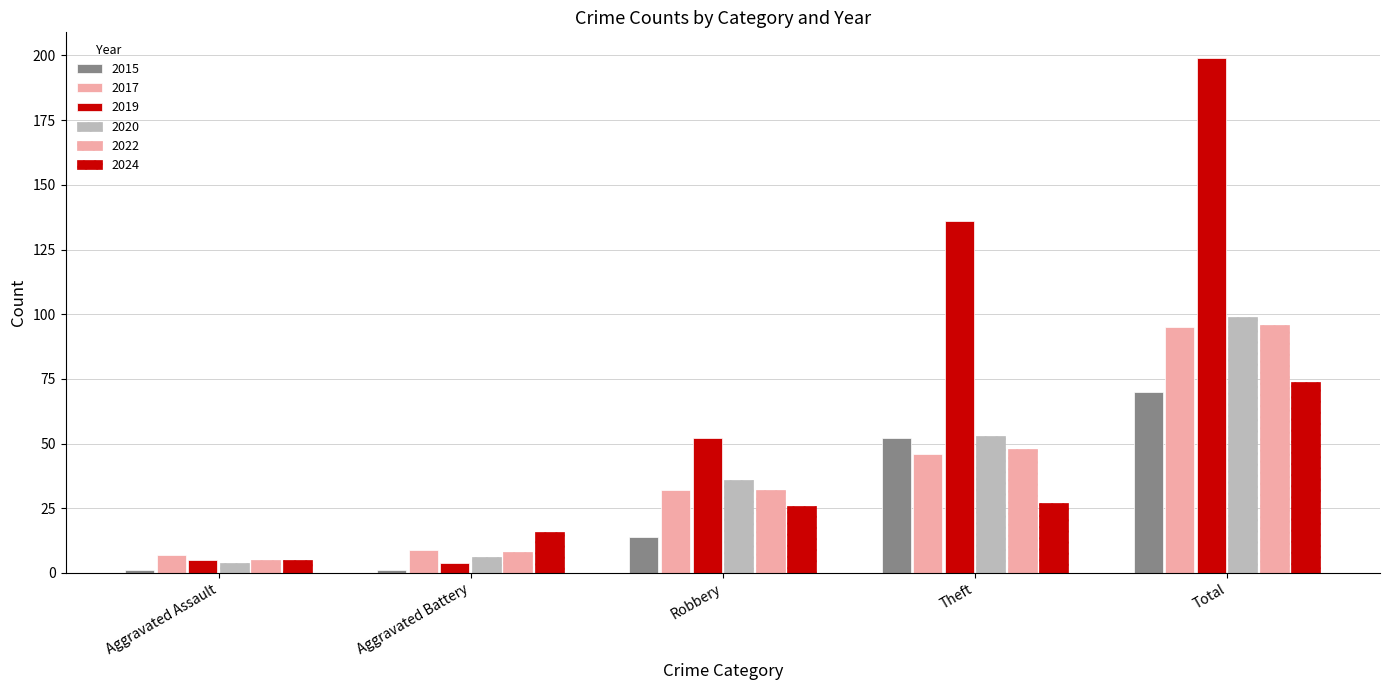

At how many categories does at least one series exceed 51?

3